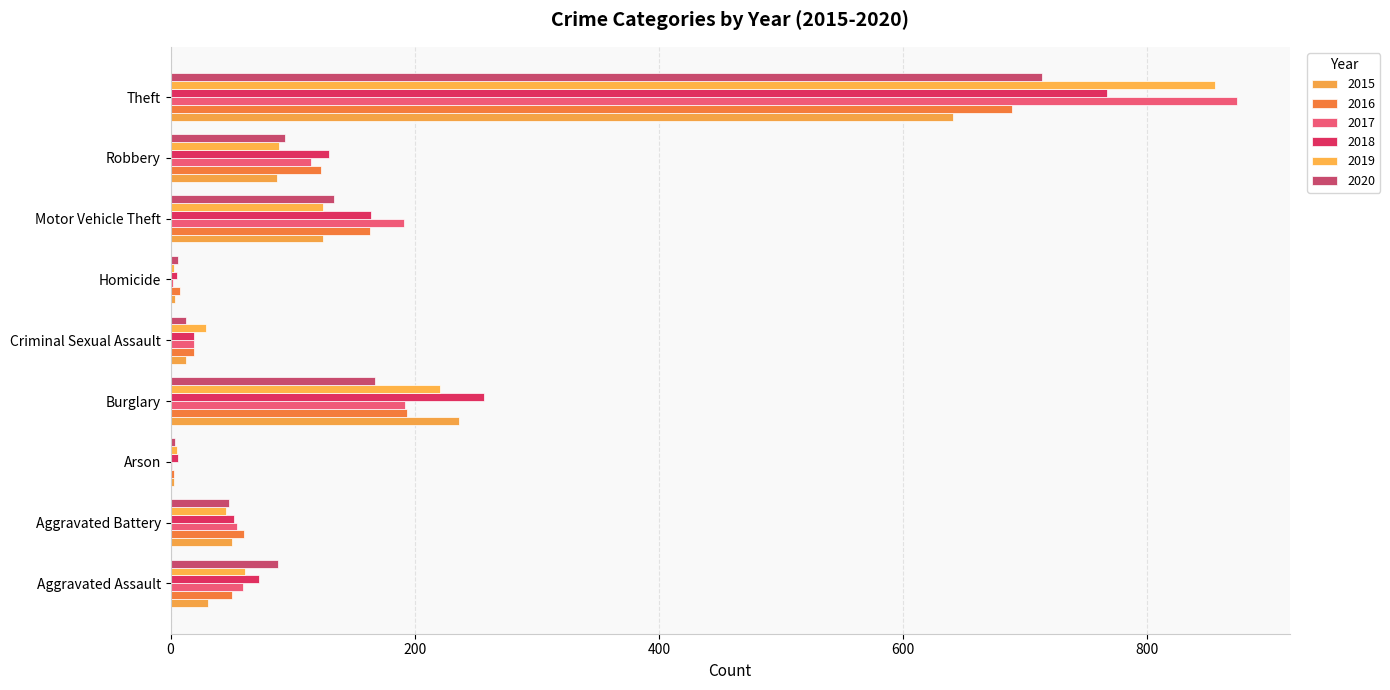

Count the number of data series in this chart.

6